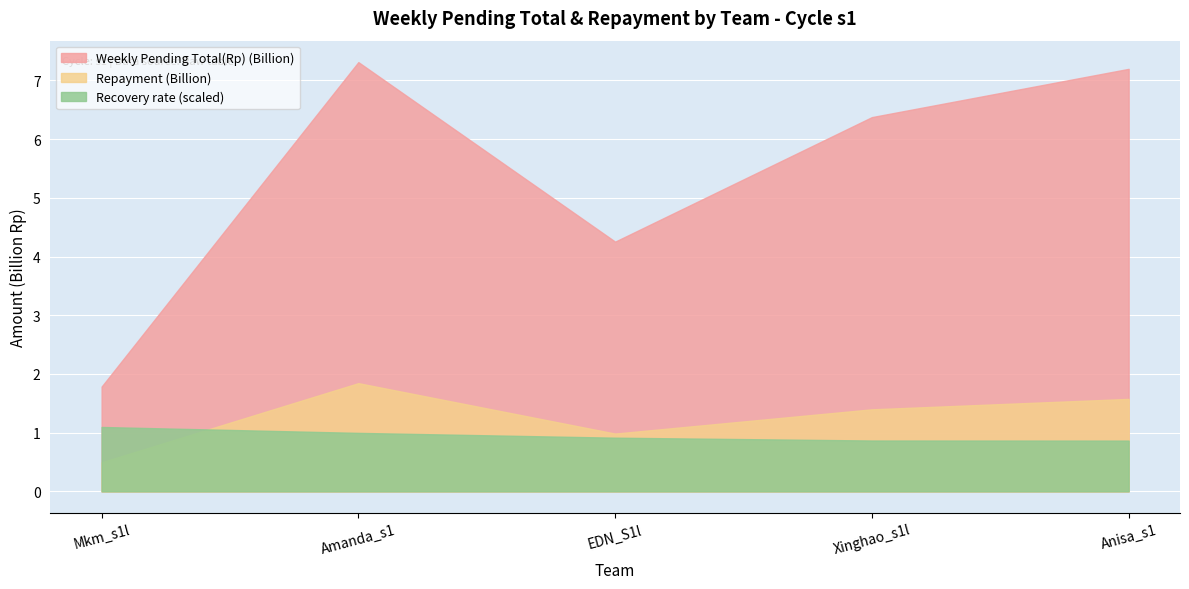

Reading left to right, extract all data points from this chart.

Repayment: Mkm_s1l=495335588.0	Amanda_s1=1843140130.0	EDN_S1l=984226650.0	Xinghao_s1l=1397429537.0	Anisa_s1=1574723547.0
Weekly Pending Total(Rp): Mkm_s1l=1784323174.0	Amanda_s1=7310908806.0	EDN_S1l=4253229544.0	Xinghao_s1l=6374400927.0	Anisa_s1=7196293897.0
Recovery rate: Mkm_s1l=0.3	Amanda_s1=0.3	EDN_S1l=0.2	Xinghao_s1l=0.2	Anisa_s1=0.2